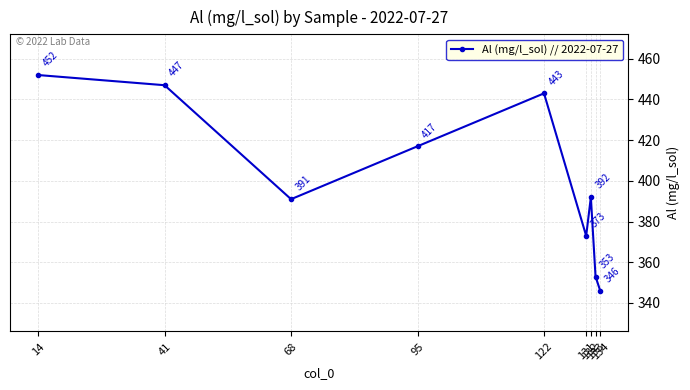

Is this an area chart (filled region under the line)?

No